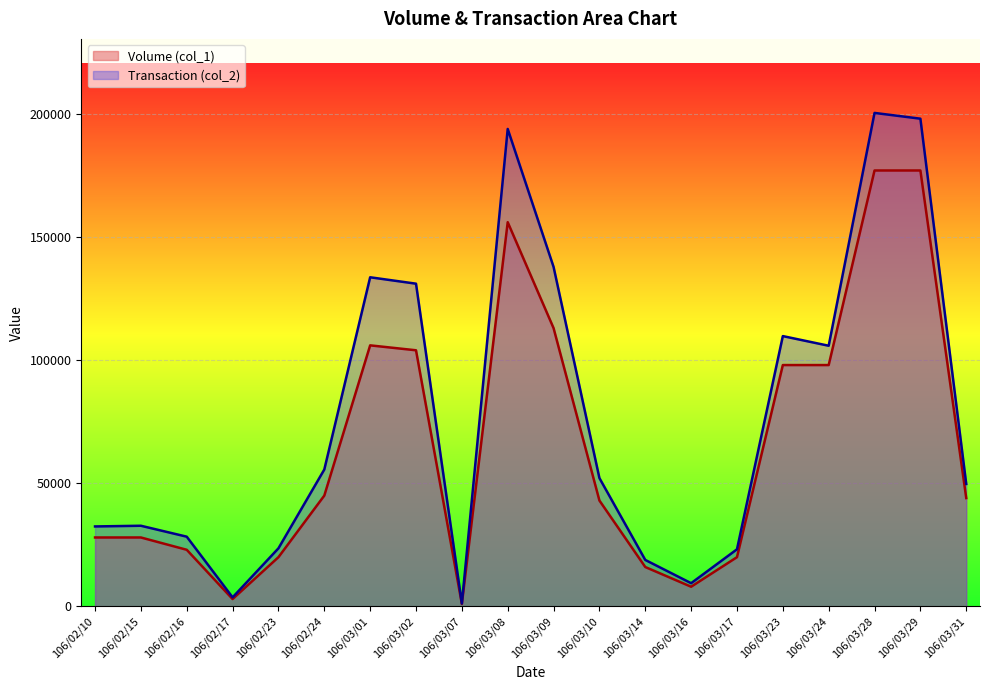

How many data points in Volume (col_1) are above 44000?

9